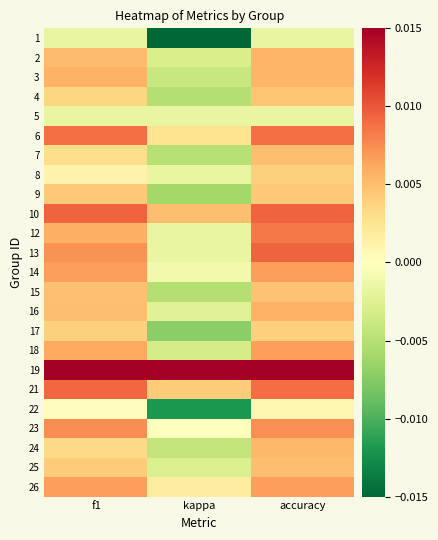

At how many categories does at least one series exceed 0?

3